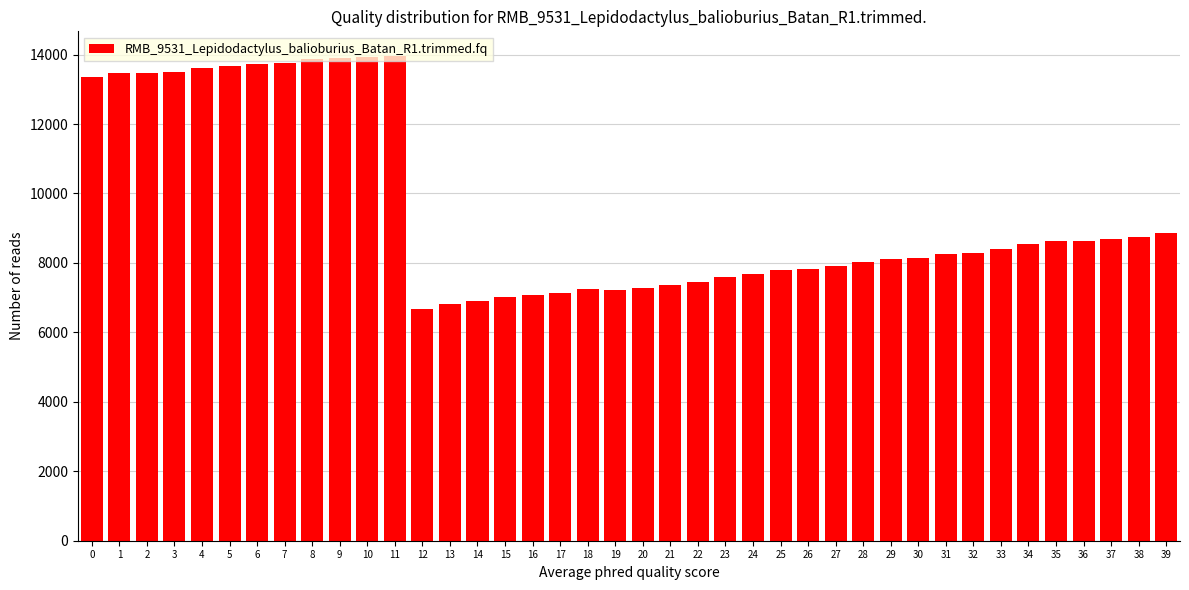

What is the value of the 33rd bar from the left?

8295